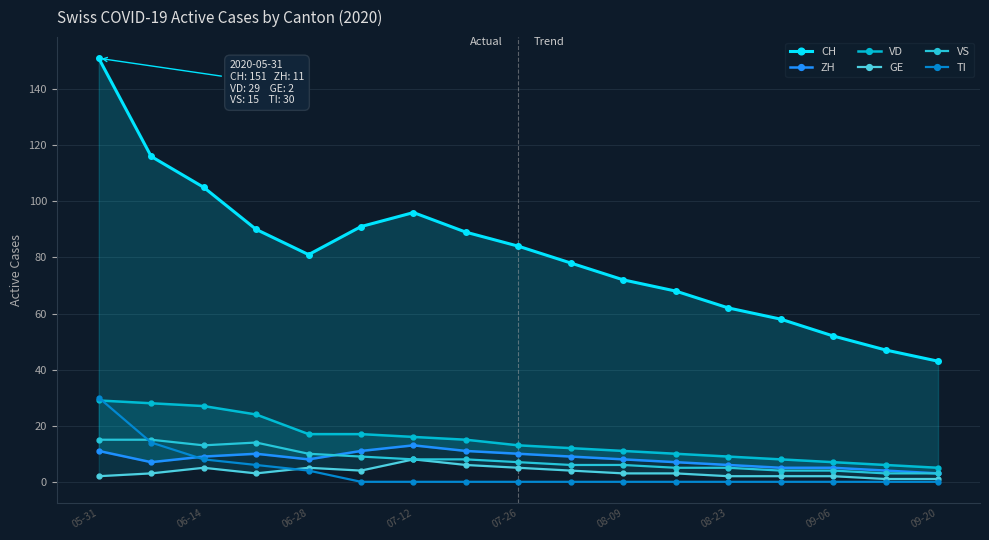

Reading left to right, extract all data points from this chart.

CH: 151	116	105	90	81	91	96	89	84	78	72	68	62	58	52	47	43
ZH: 11	7	9	10	8	11	13	11	10	9	8	7	6	5	5	4	3
VD: 29	28	27	24	17	17	16	15	13	12	11	10	9	8	7	6	5
GE: 2	3	5	3	5	4	8	6	5	4	3	3	2	2	2	1	1
VS: 15	15	13	14	10	9	8	8	7	6	6	5	5	4	4	3	3
TI: 30	14	8	6	4	0	0	0	0	0	0	0	0	0	0	0	0